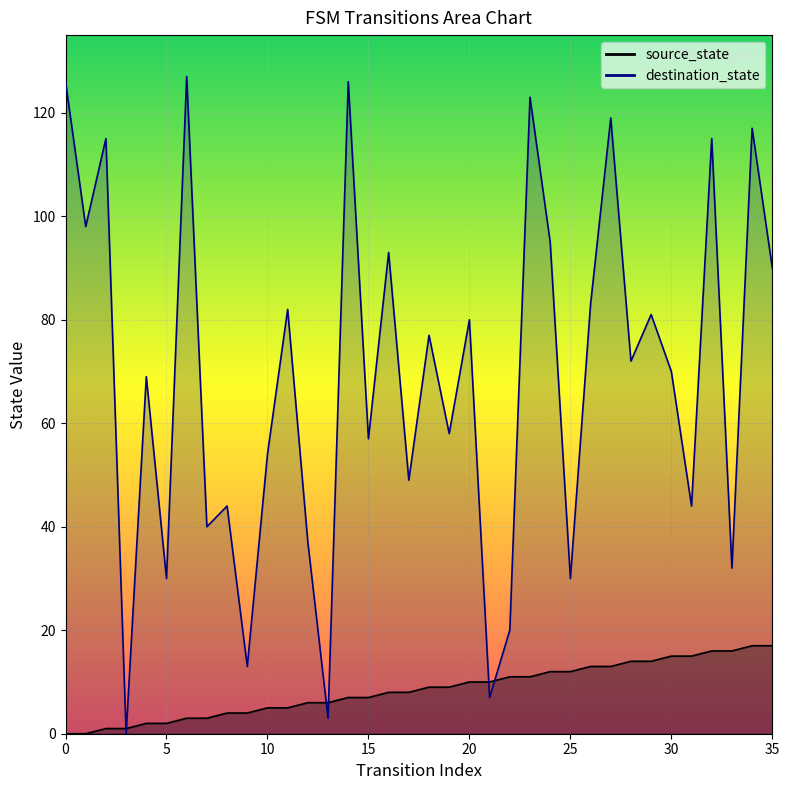

At which category is the sum across all series the highest?

23